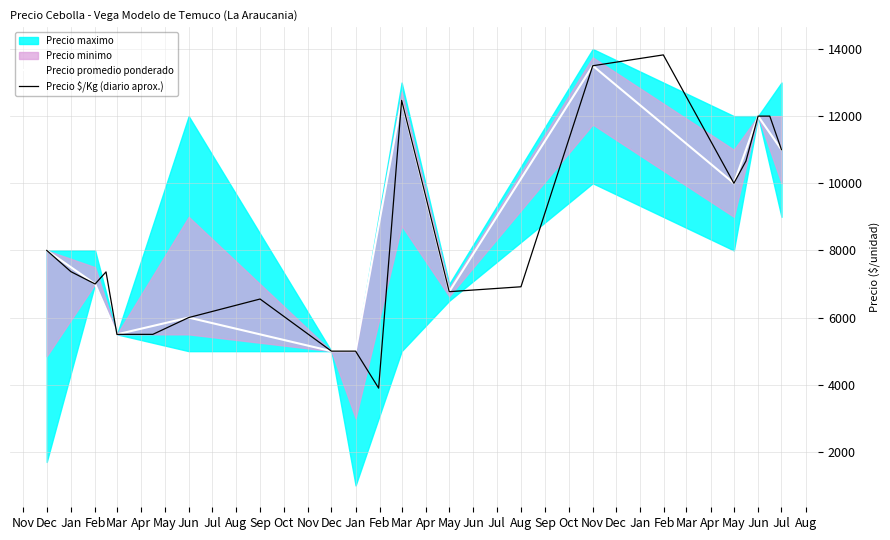

True or false: Precio maximo and Precio promedio ponderado intersect in this chart.

False